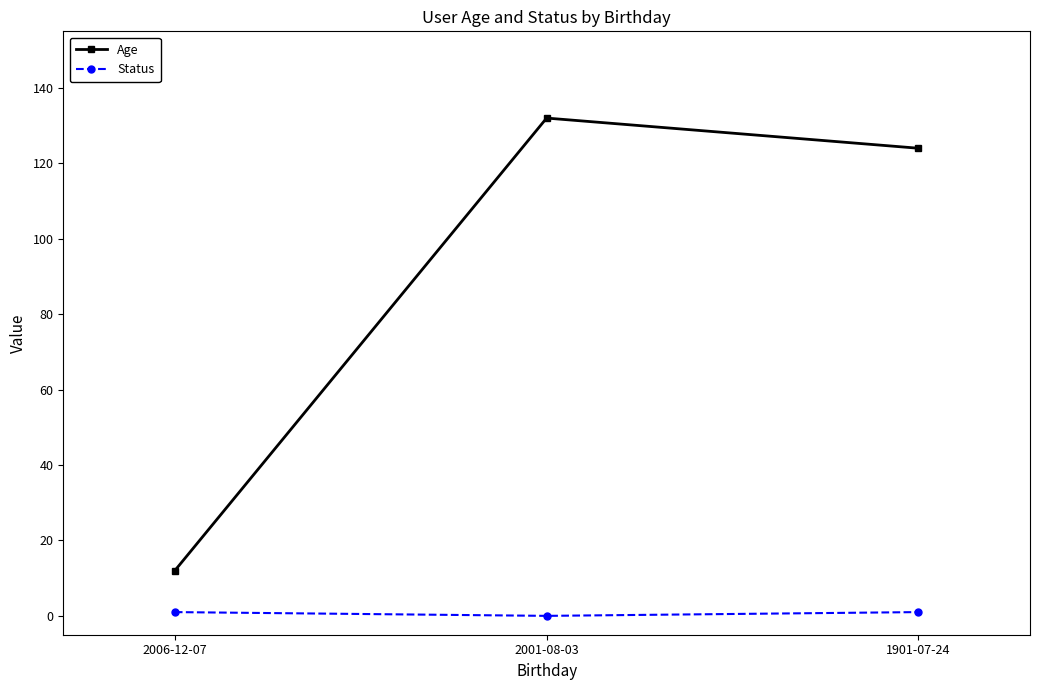

Does the chart display data point markers on the line(s)?

Yes